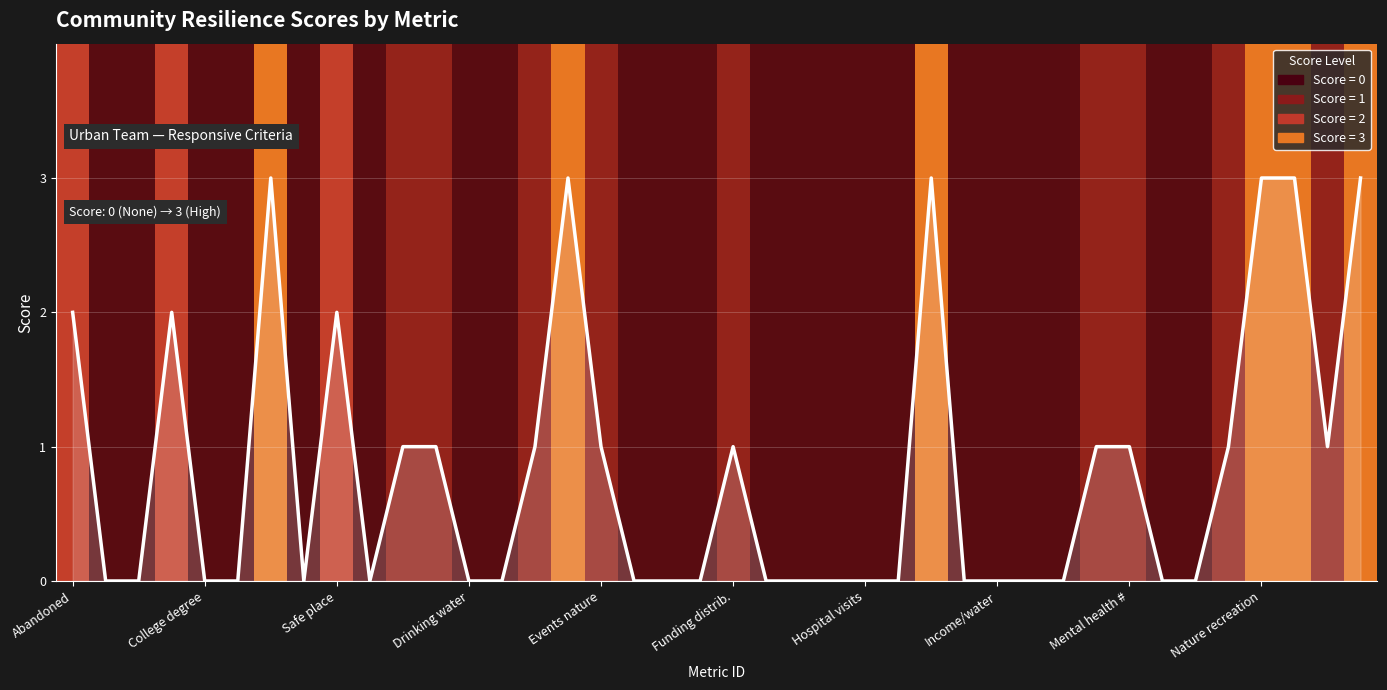

What is the difference between the maximum and minimum values?

3